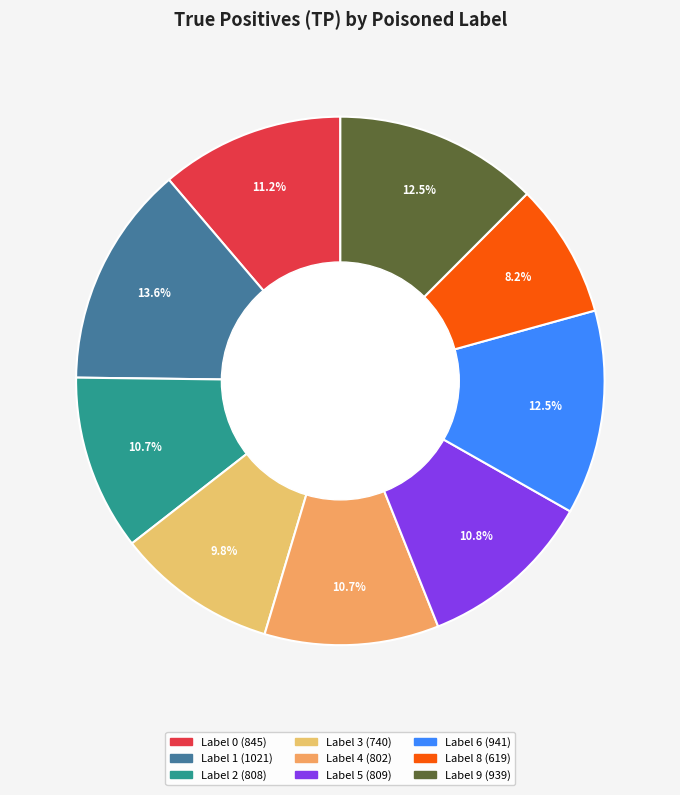

Does Label 6 represent more than half of the total?

No